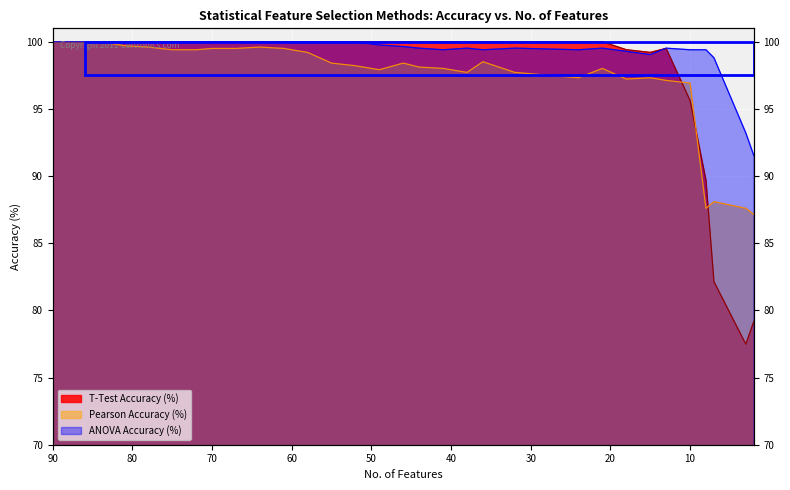

At which category does T-Test Accuracy (%) reach its first local peak?

13